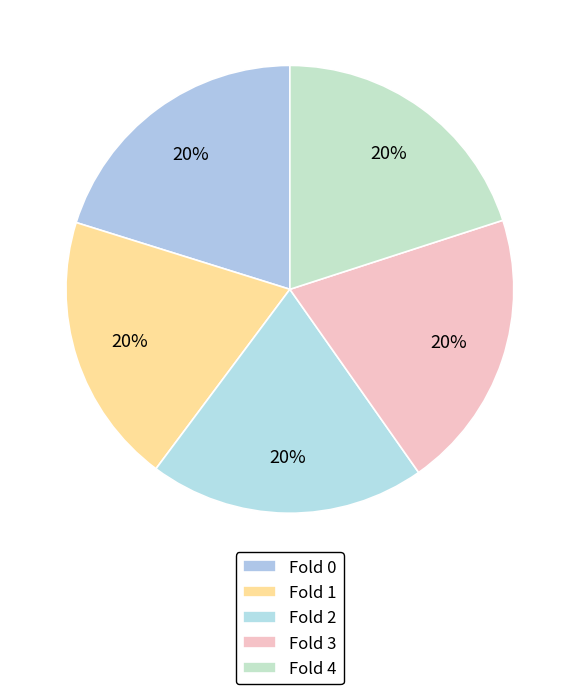

Count the number of slices in the pie.

5